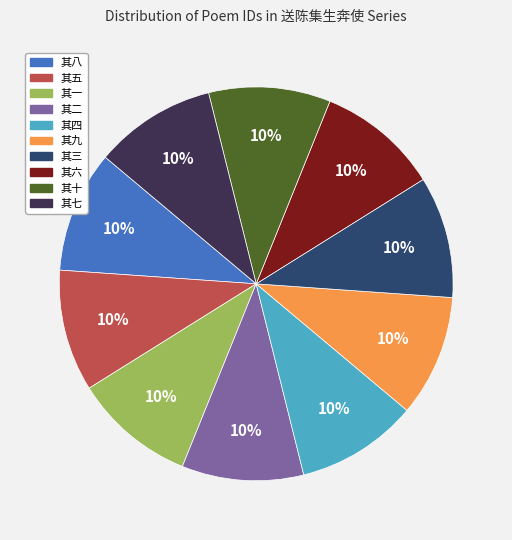

What is the ratio of the value at 其三 to the value at 其一?

1.0